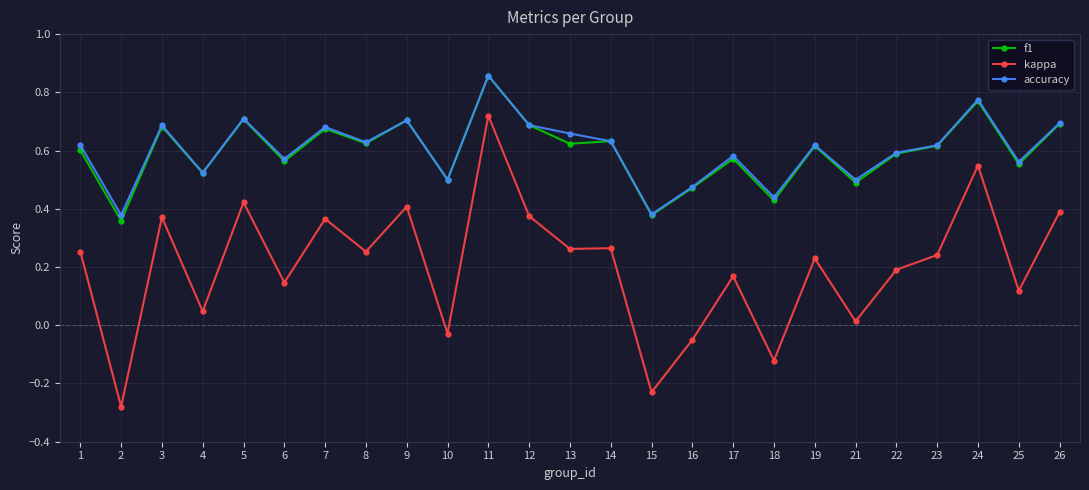

What are all the series names shown in the legend?

f1, kappa, accuracy